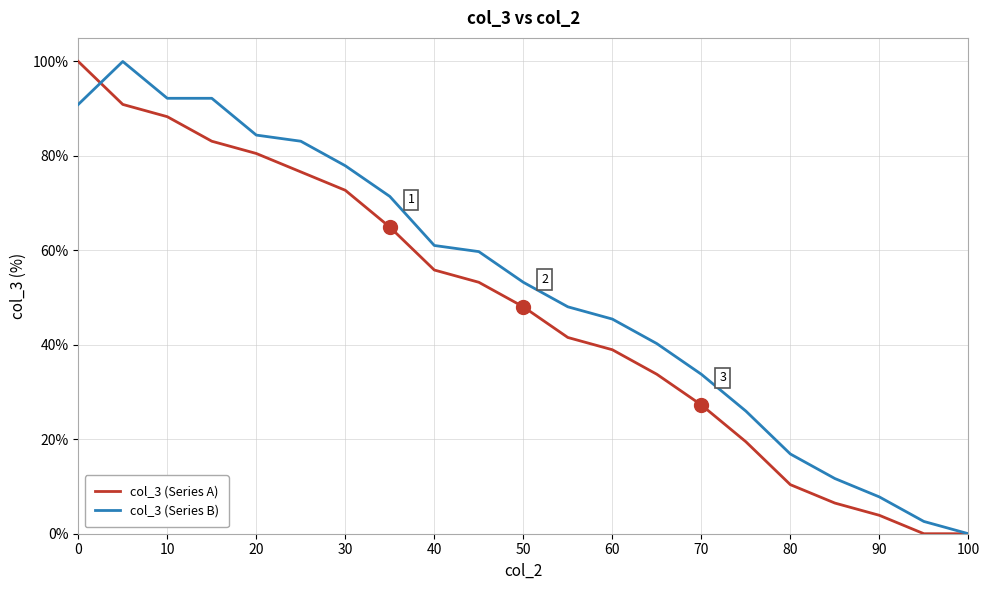

Rank the series by their average value, from lowest to highest.

col_3 (Series A), col_3 (Series B)